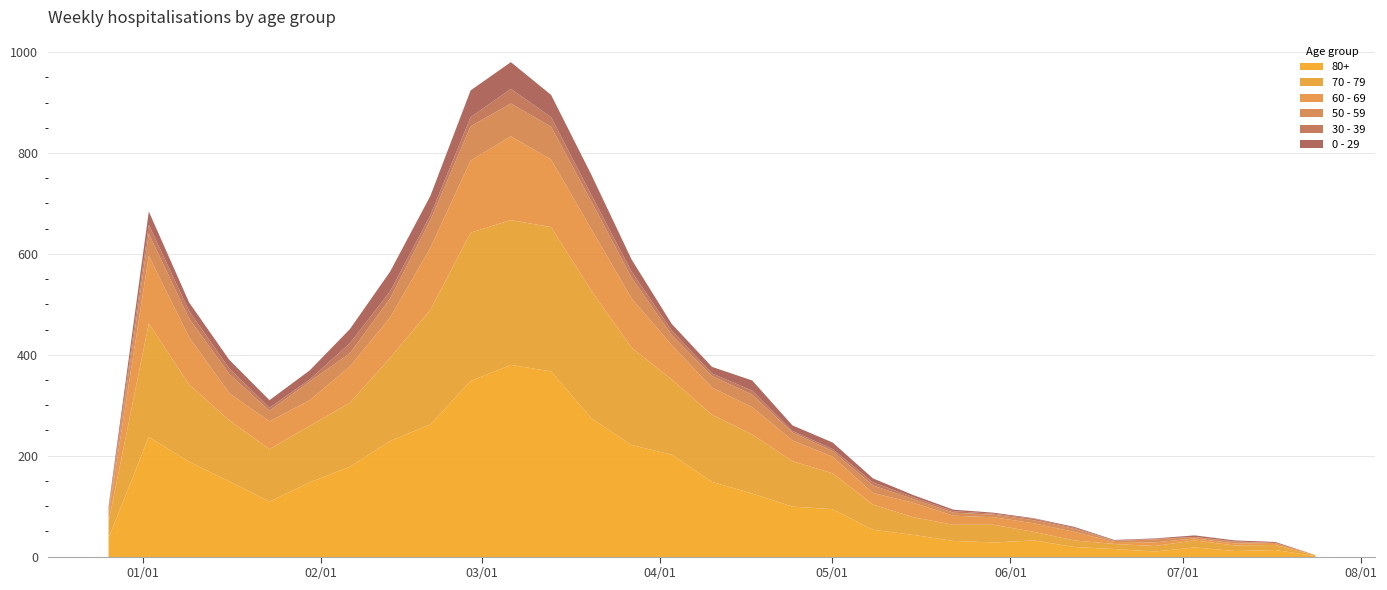

What is the label of the 31st point from the right?

2022-12-26